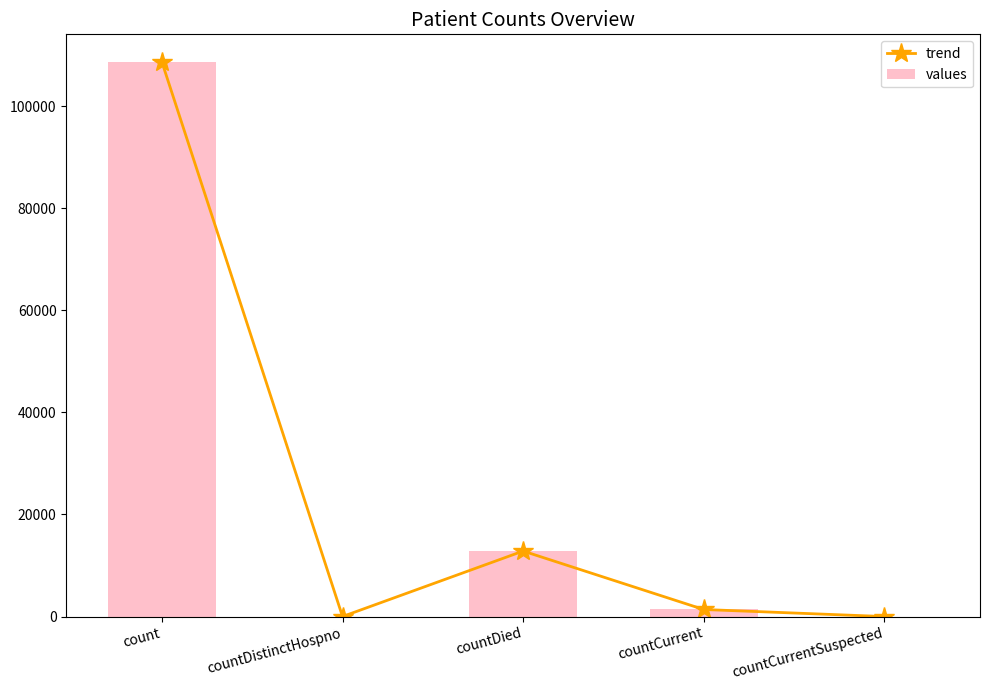

How many categories are shown in the chart?

5